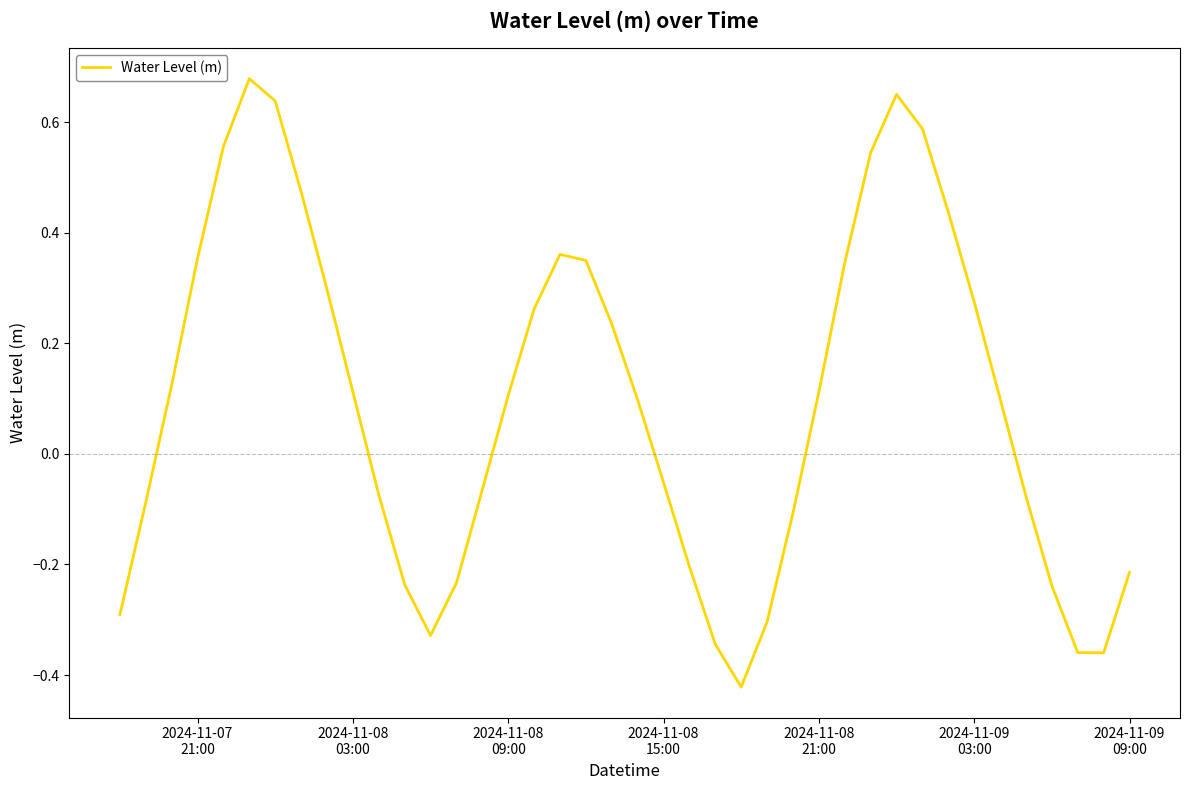

What is the maximum value shown in the chart?

0.7